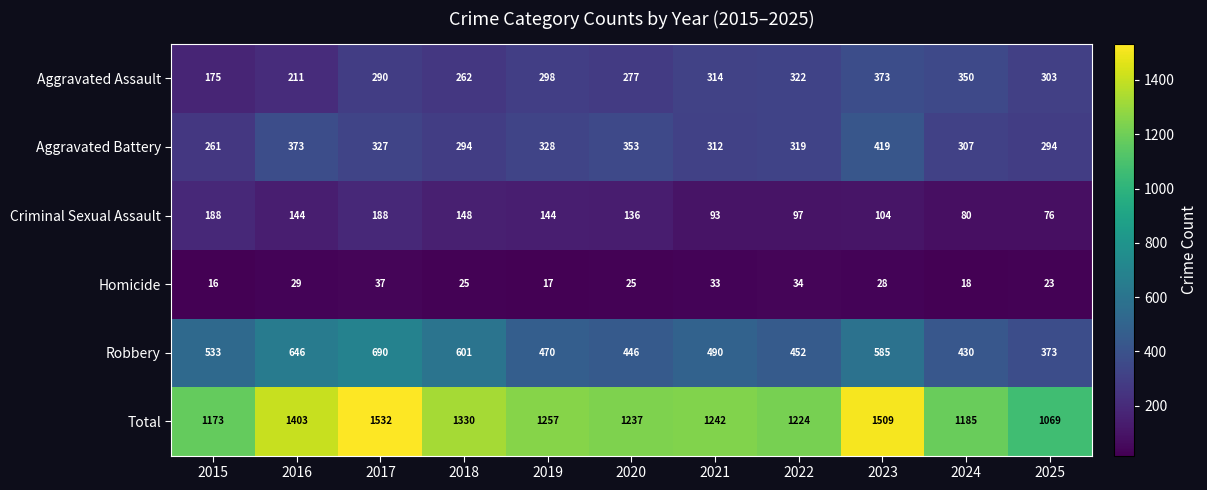

Is it true that Total equals 1403 at 2016?

True